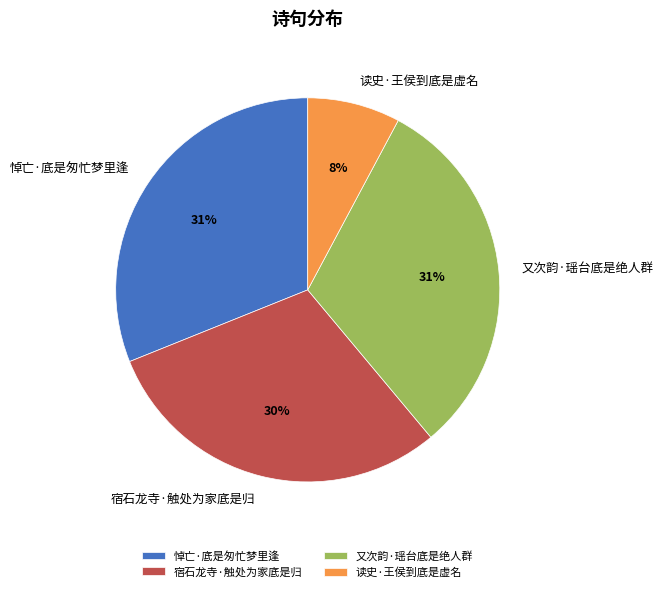

Do 宿石龙寺·触处为家底是归 and 读史·王侯到底是虚名 together represent more than half of the pie?

No